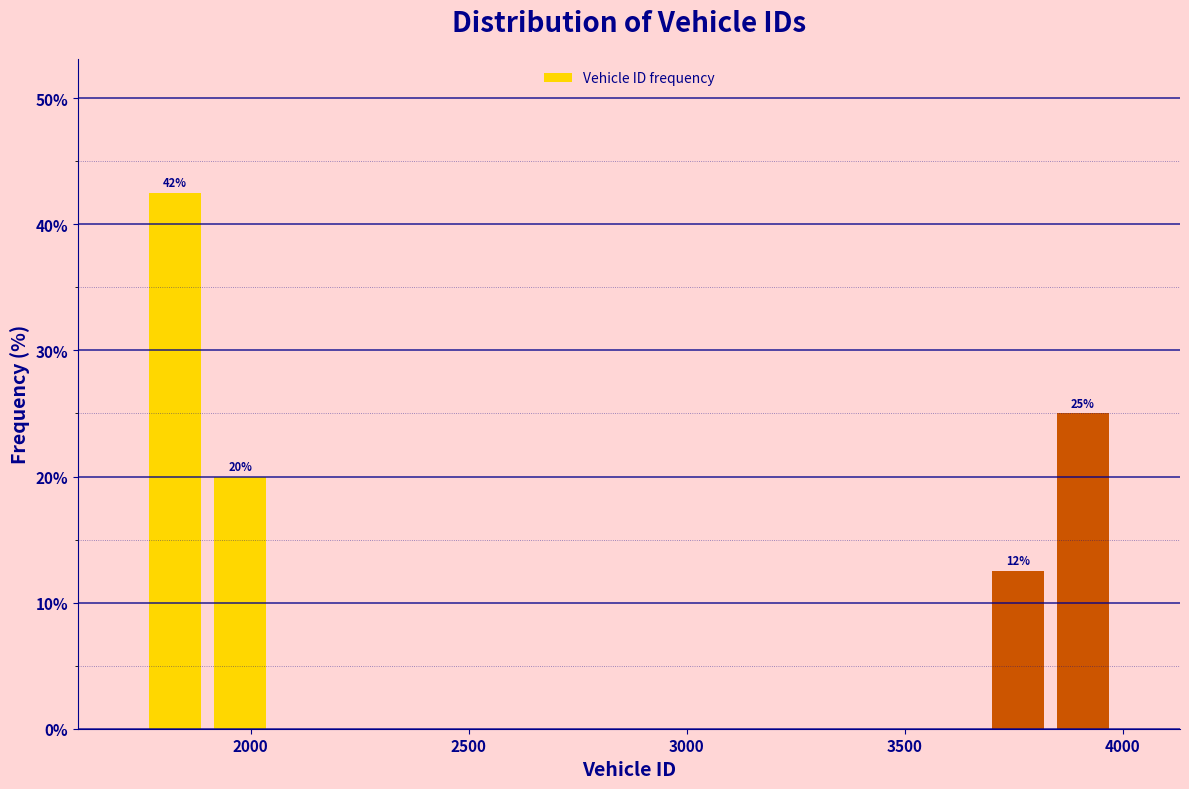

Around what value on the x-axis is the tallest bar? Give the approximate position of its centre, as read against the axis.

1850